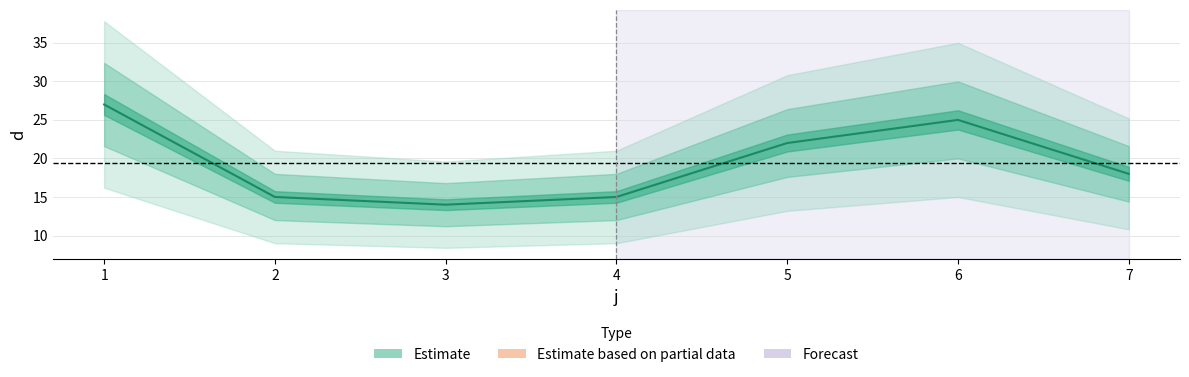

Reading right to left, what are all the values shown in this chart?

7=18	6=25	5=22	4=15	3=14	2=15	1=27